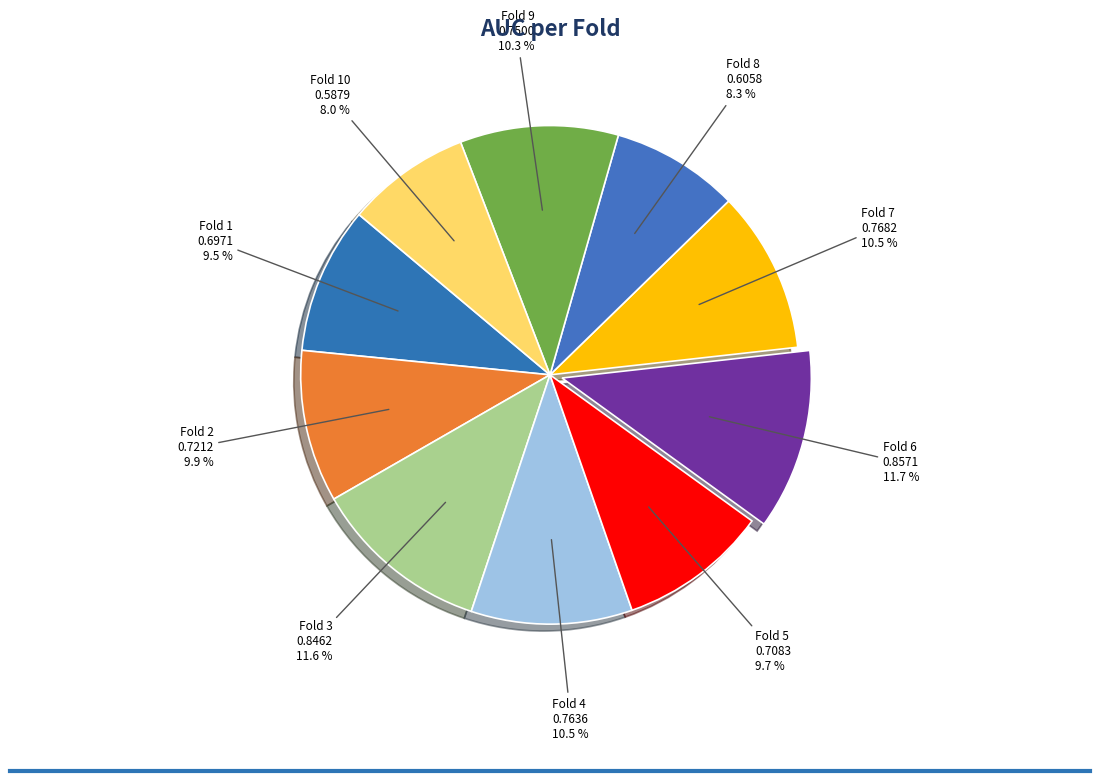

To the nearest percent, what is the difference between the Fold 8 and Fold 2 slice percentages?

2%